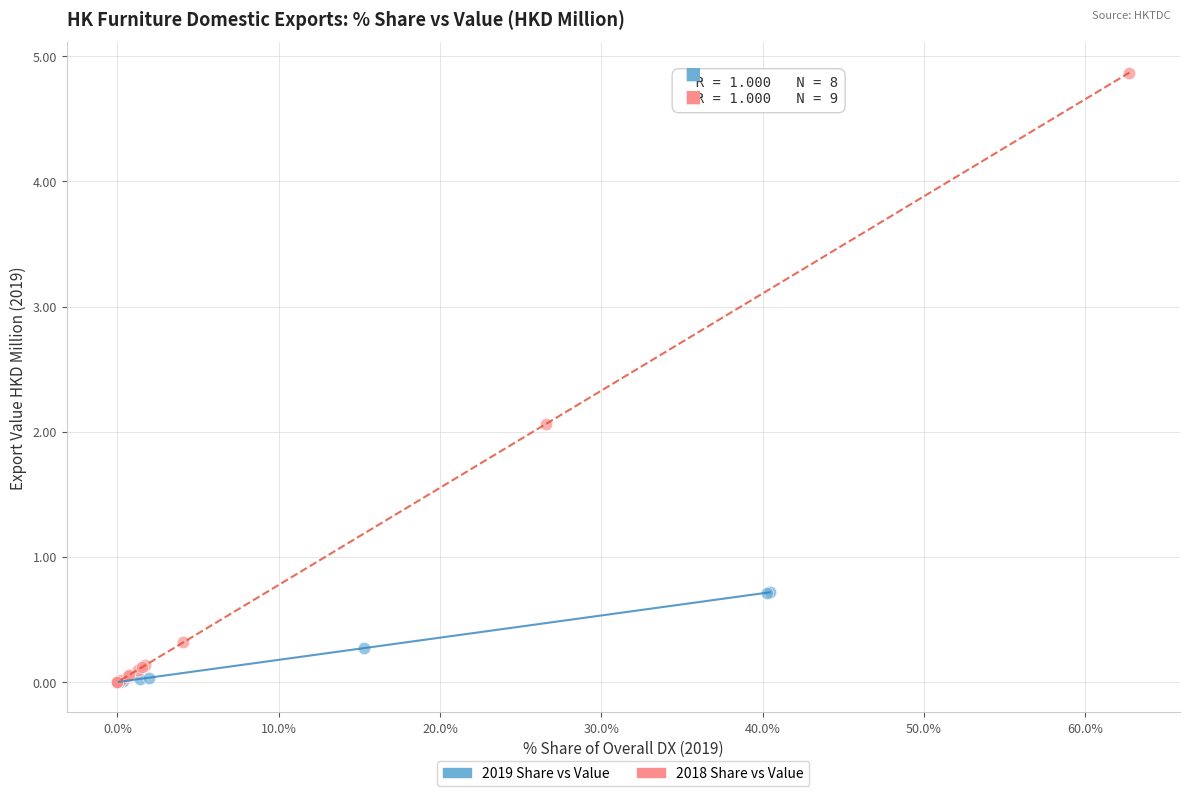

Which series has the largest Y range (max minus min)?

2018 Share vs Value